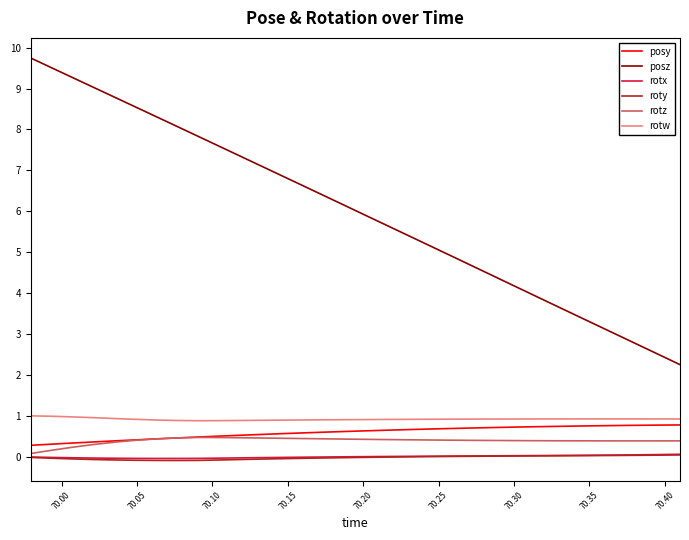

Which series has the largest range (max minus min)?

posz